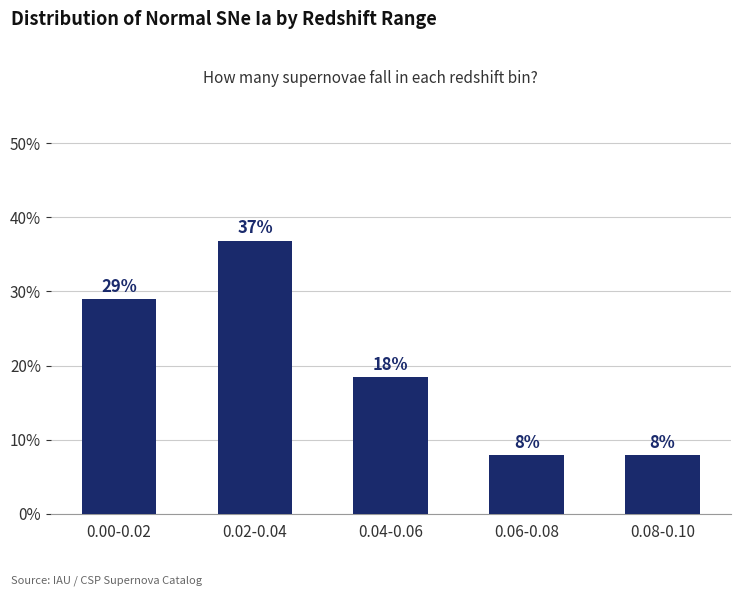

Rank the categories by value from lowest to highest.

0.06-0.08, 0.08-0.10, 0.04-0.06, 0.00-0.02, 0.02-0.04